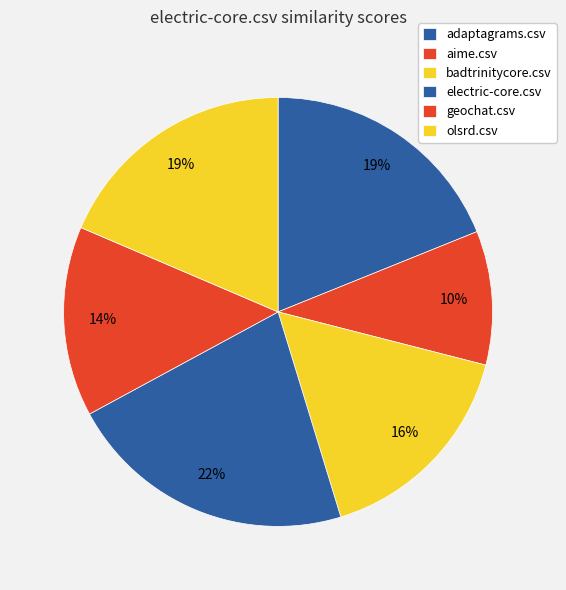

How many segments does this pie chart have?

6